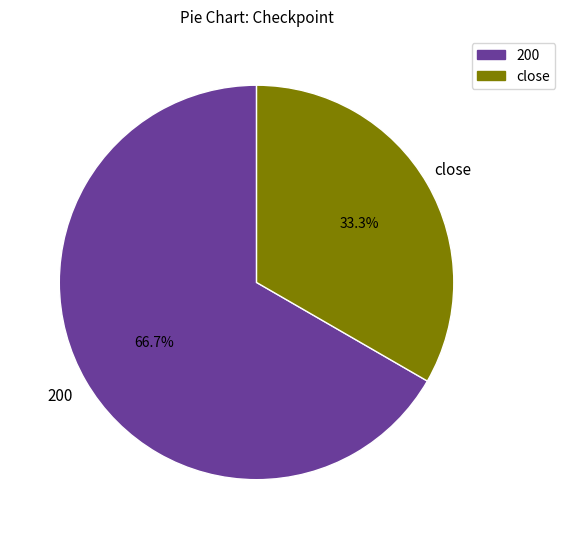

To the nearest percent, what is the difference between the close and 200 slice percentages?

33%